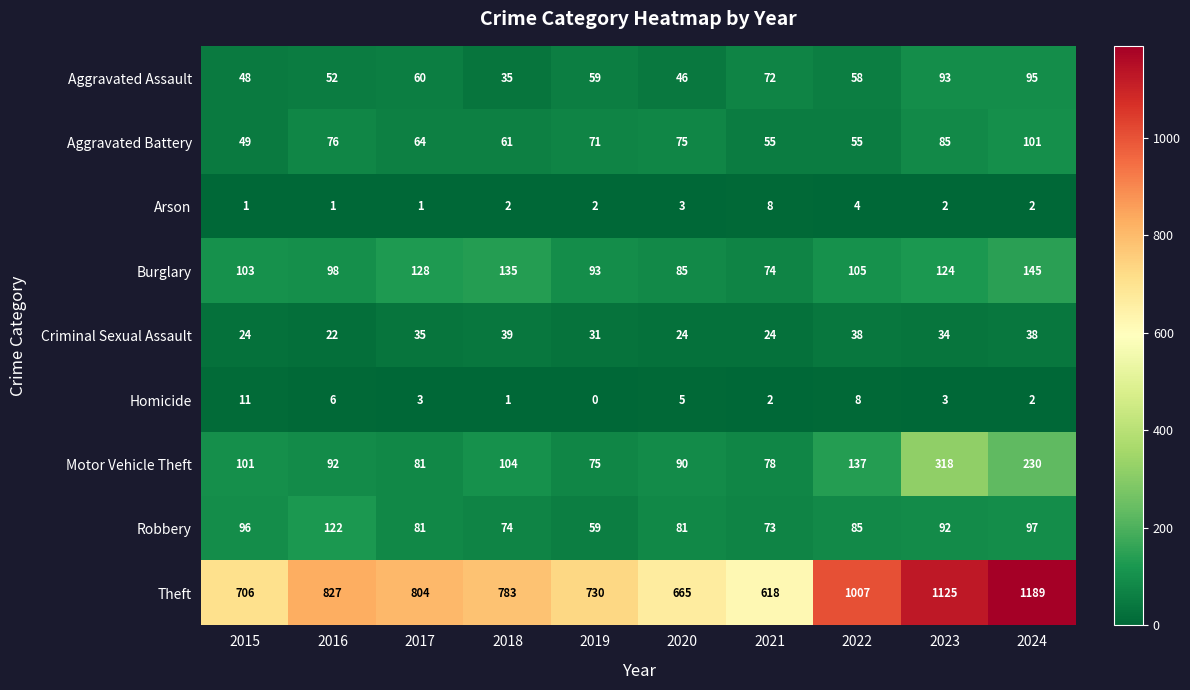

Rank the series at 2016 from highest to lowest value.

Theft, Robbery, Burglary, Motor Vehicle Theft, Aggravated Battery, Aggravated Assault, Criminal Sexual Assault, Homicide, Arson